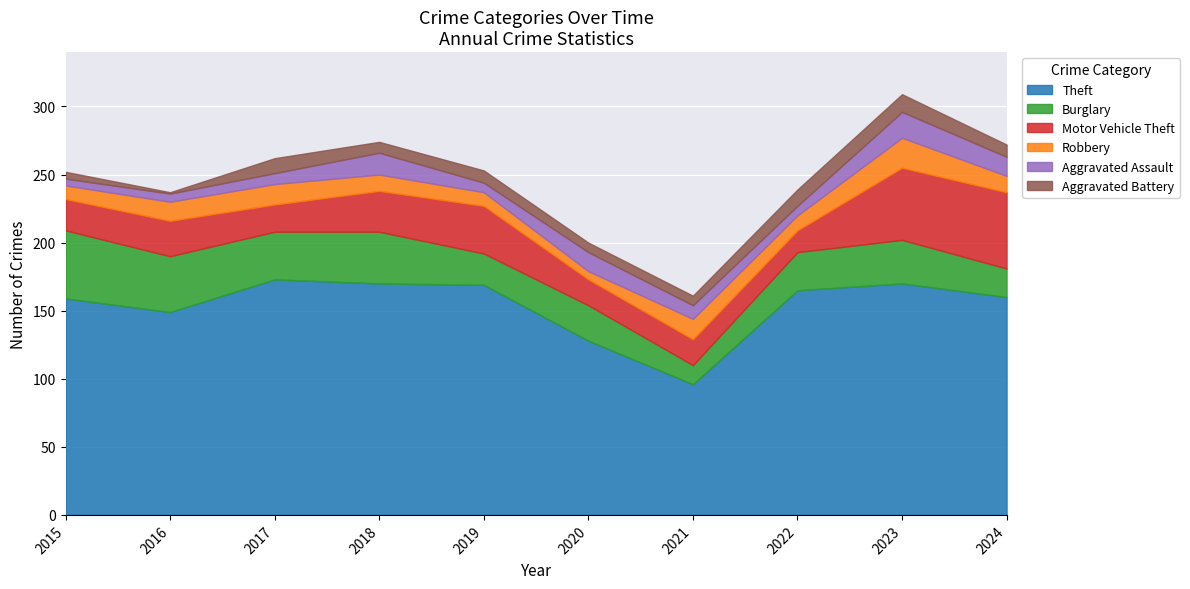

At 2024, list the series in order from smallest to largest.

Aggravated Battery, Robbery, Aggravated Assault, Burglary, Motor Vehicle Theft, Theft